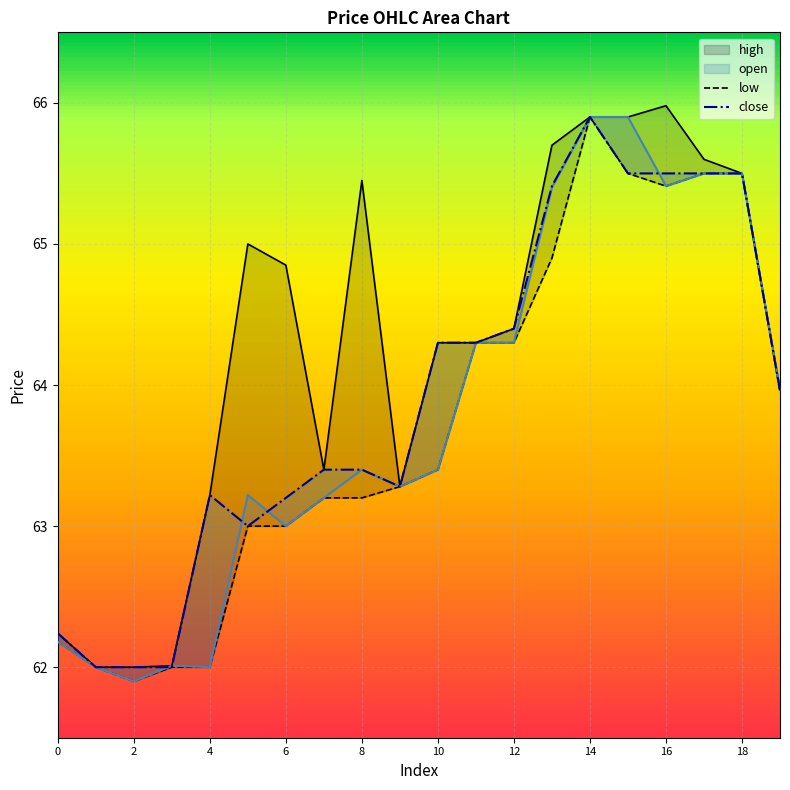

At which label does low first exceed 63?

7